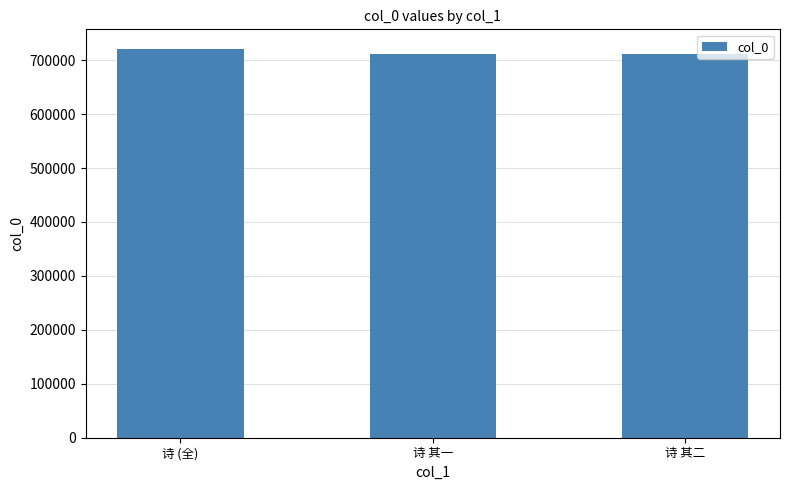

What is the average value?

714680